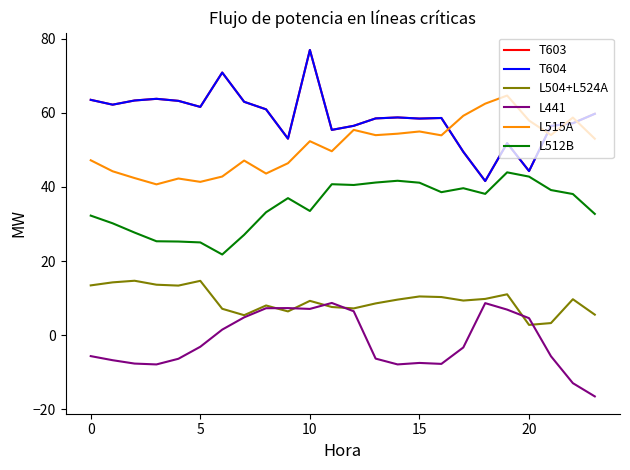

Does the chart display data point markers on the line(s)?

No